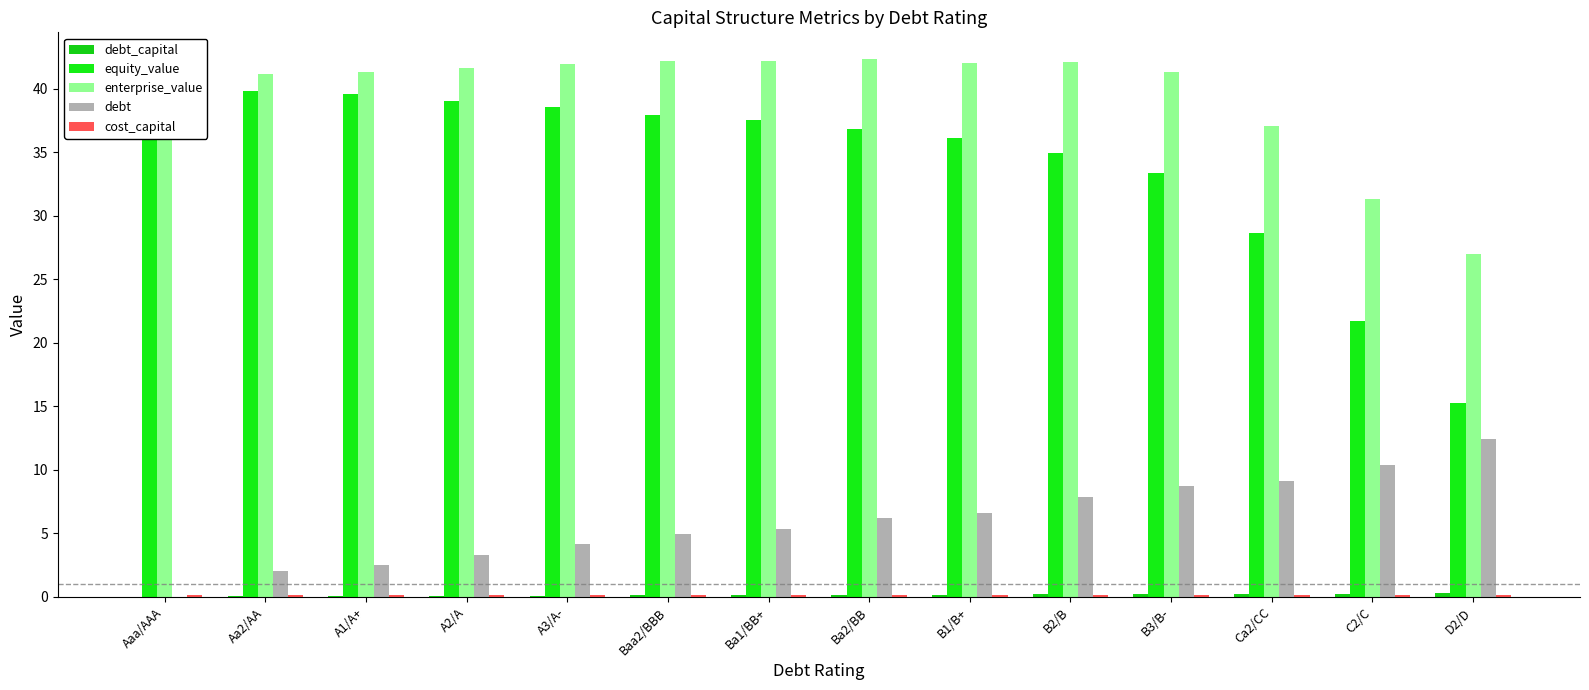

The debt series shows 10.3 at C2/C. True or false?

True